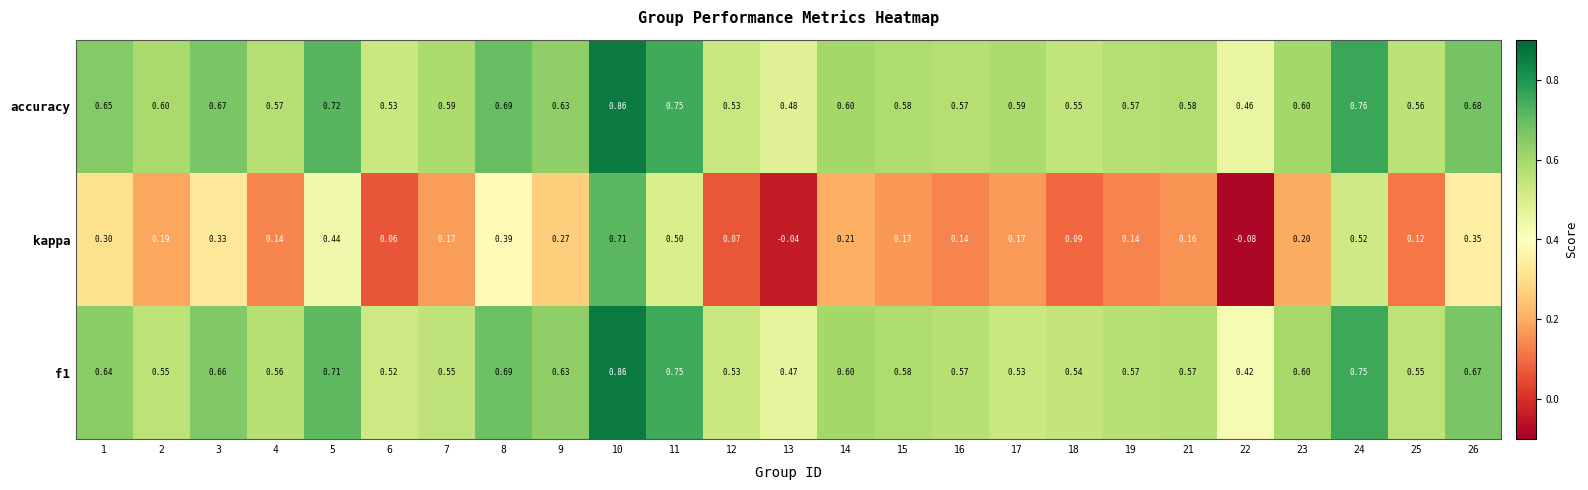

Which series has the largest total across all categories?

accuracy